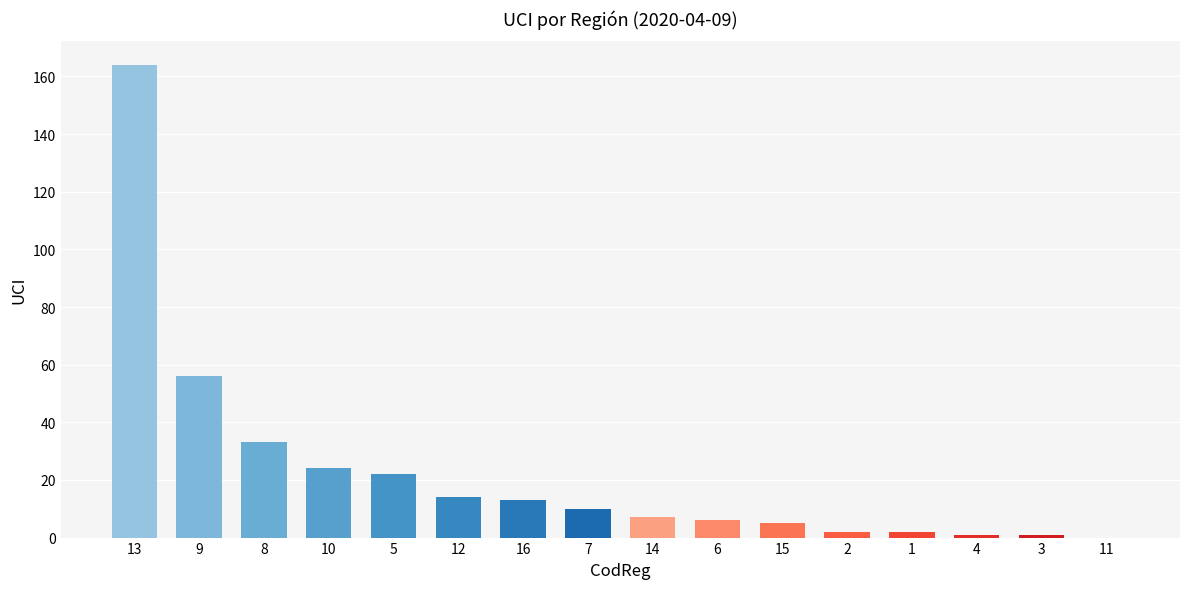

What is the maximum value shown in the chart?

164